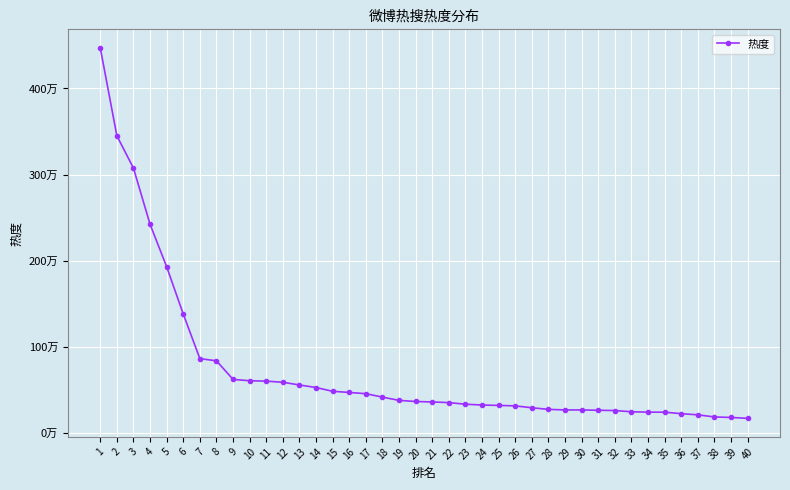

What is the value of the 18th point from the left?

413513